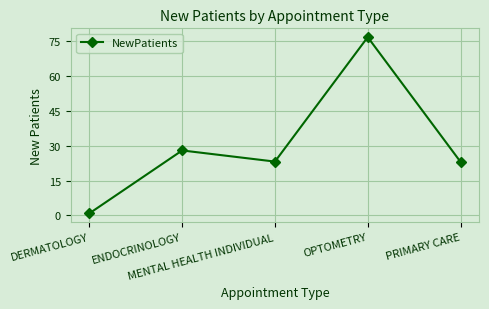

What is the label of the 2nd point from the right?

OPTOMETRY